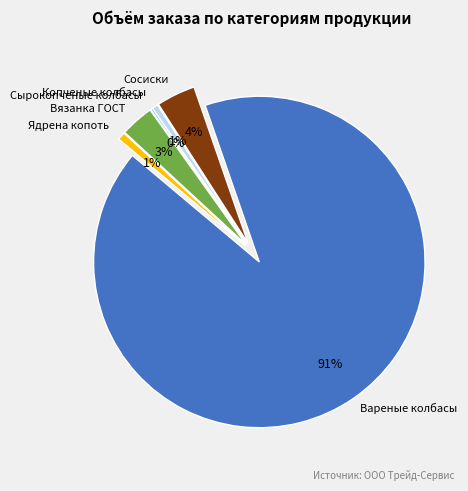

Do Вареные колбасы and Сосиски together represent more than half of the pie?

Yes